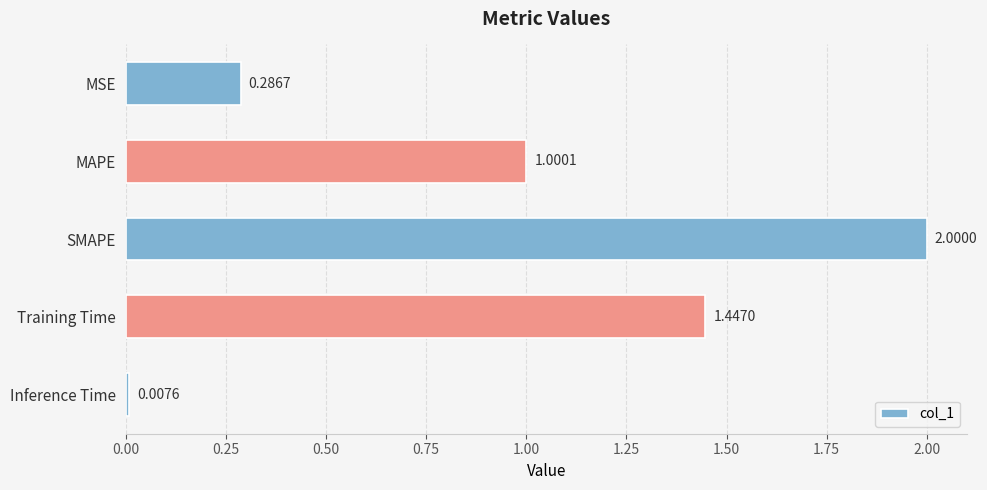

What is the difference between the maximum and second lowest values?

1.7